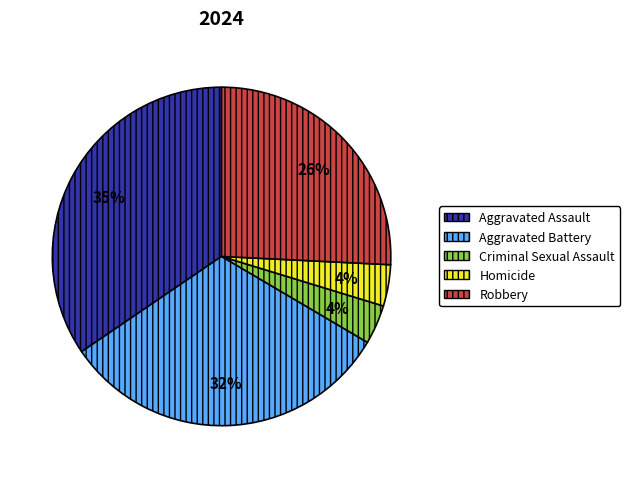

What percentage is the Aggravated Battery slice, to the nearest percent?

32%